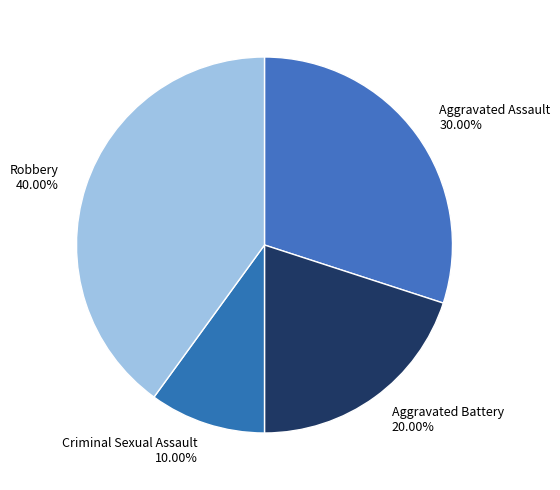

What portion of the pie excludes Aggravated Battery?

80.0%